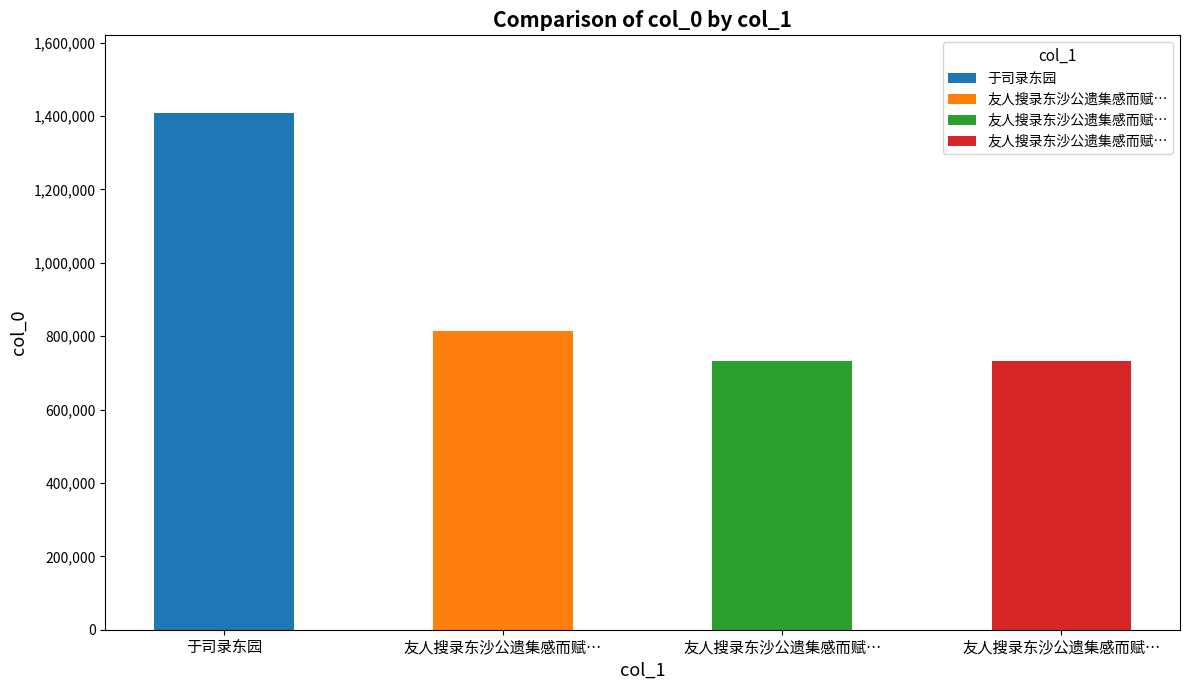

Where does the data first go above 732504?

于司录东园